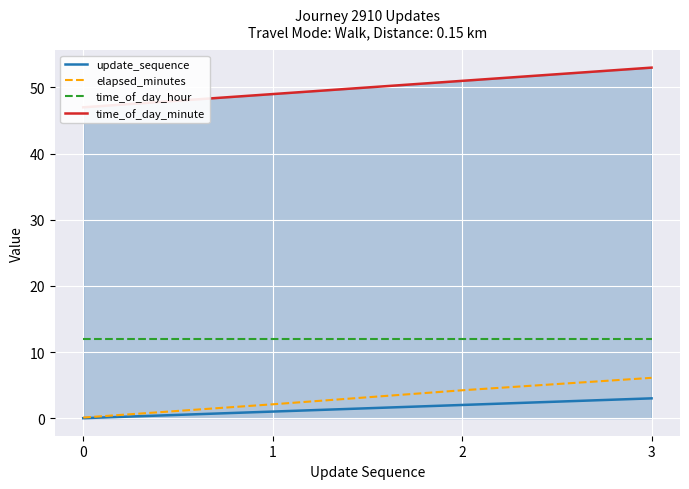

What is the value of the time_of_day_minute point at the 3rd from the left?

51.0